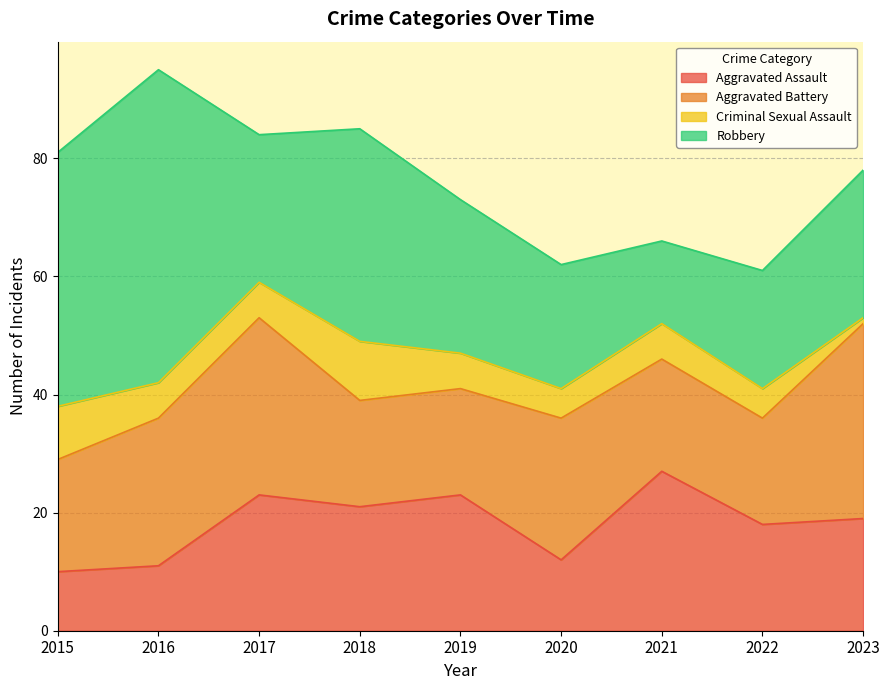

What is the maximum value for Criminal Sexual Assault?

10